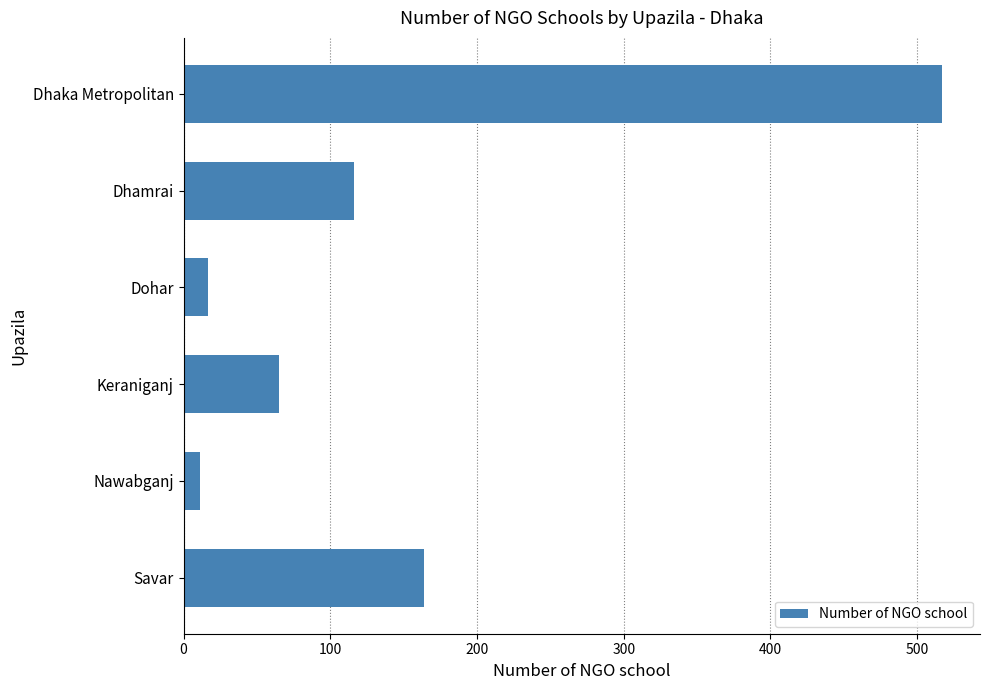

How many series are shown in this chart?

1